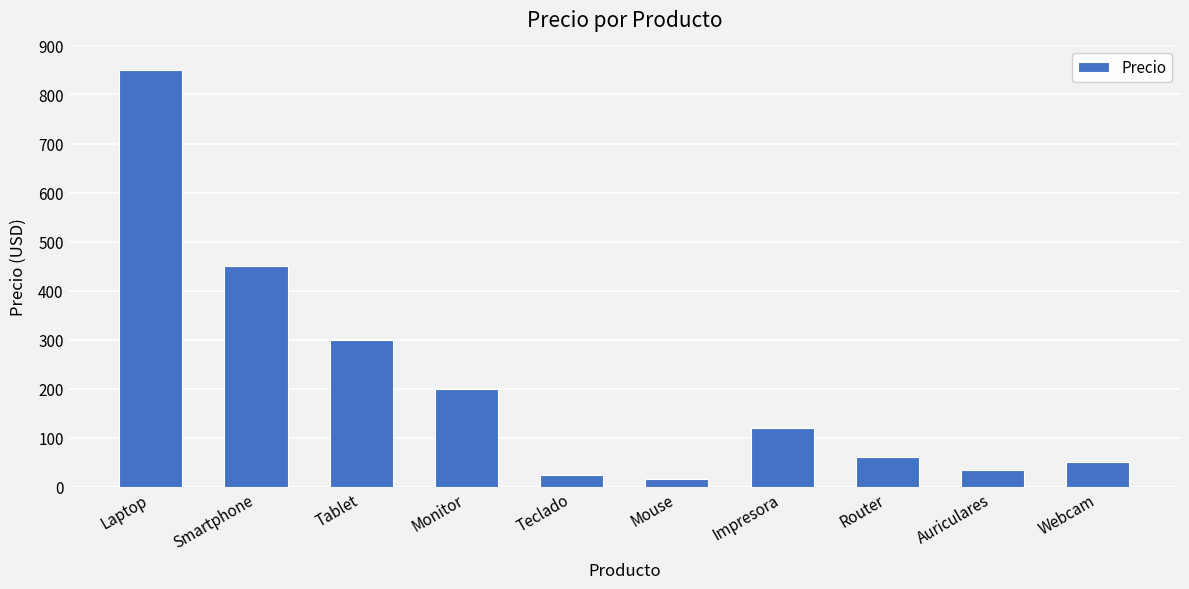

What is the value of the 2nd bar from the left?

450